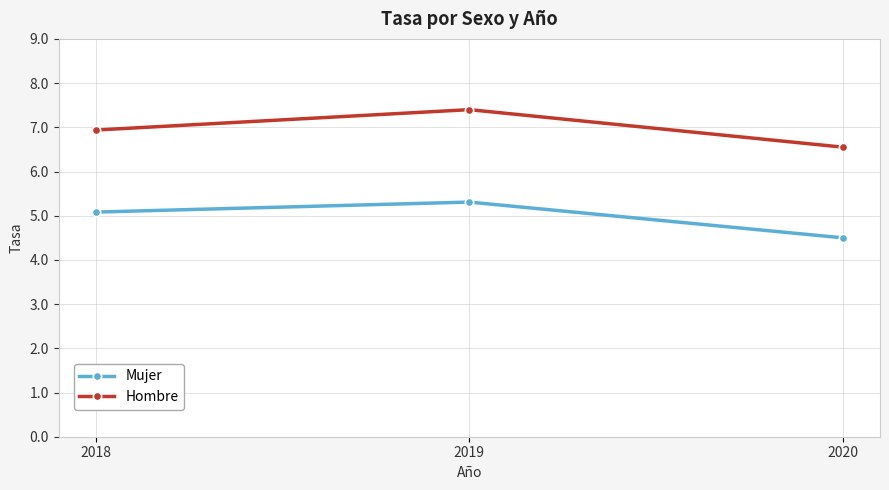

Rank the categories by Hombre value from lowest to highest.

2020, 2018, 2019